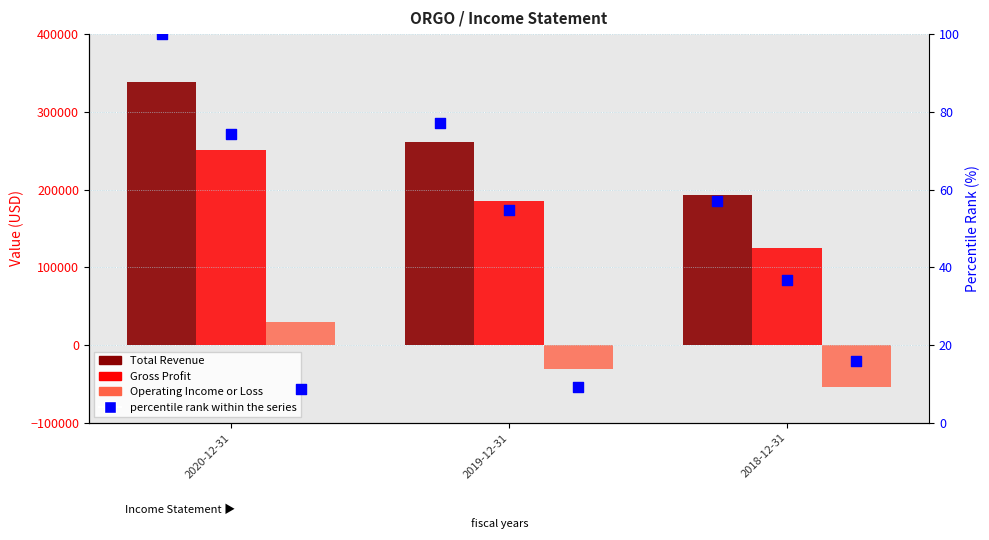

At how many categories does at least one series exceed 258450?

2